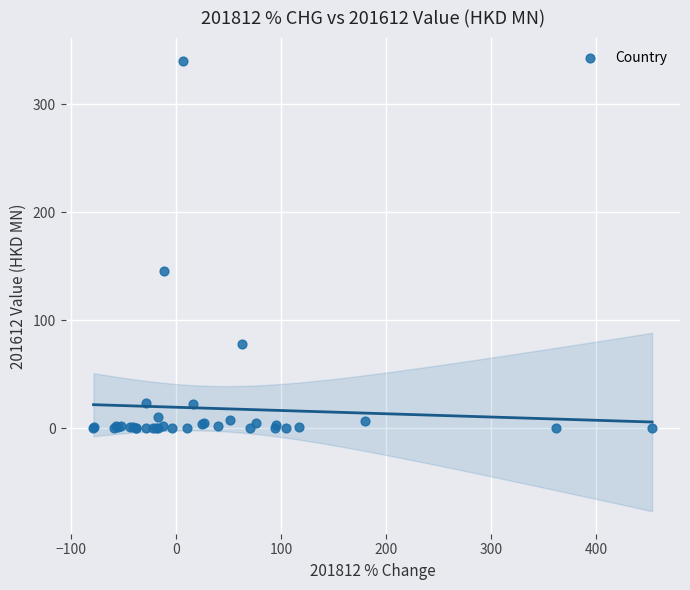

What Y value in the scatter plot is closest to 170?

145.4